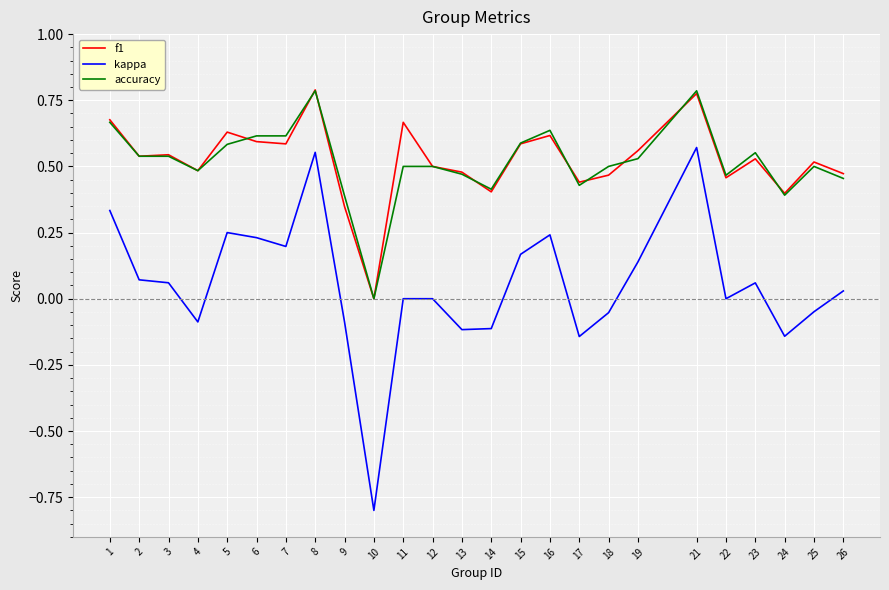

At which label does accuracy reach its minimum?

10